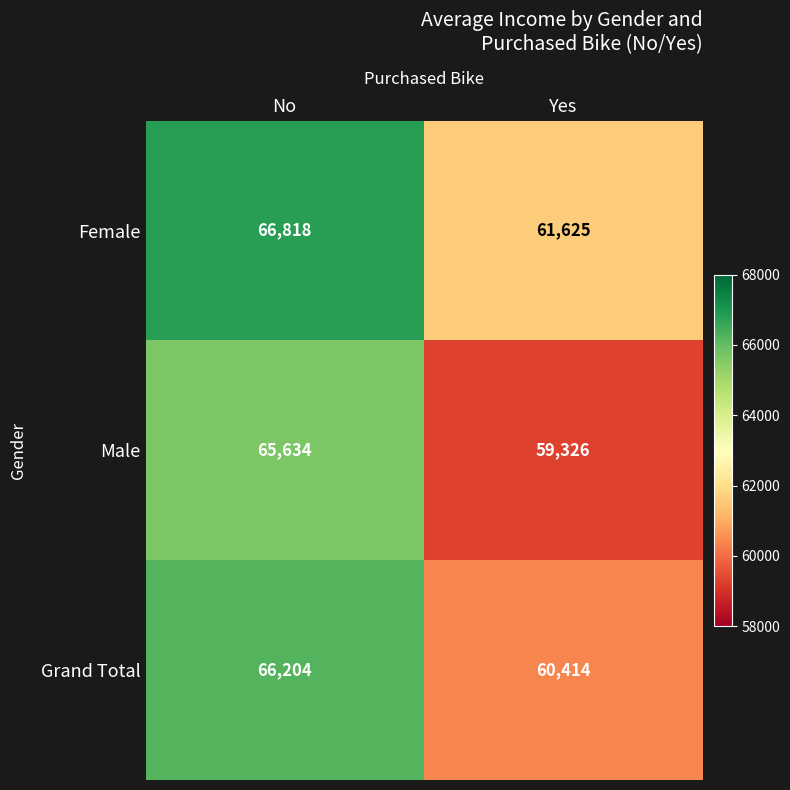

What is the sum of all Grand Total values?

126618